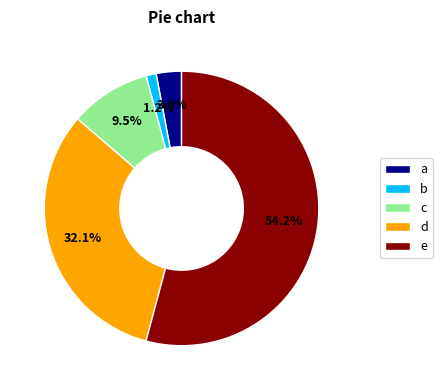

Is the sum of b and c greater than half?

No